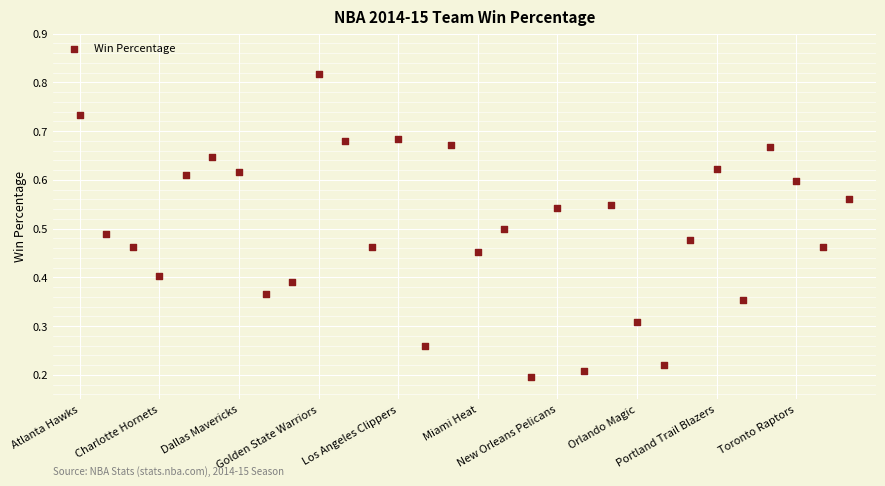

How many points are shown in the scatter plot?

30